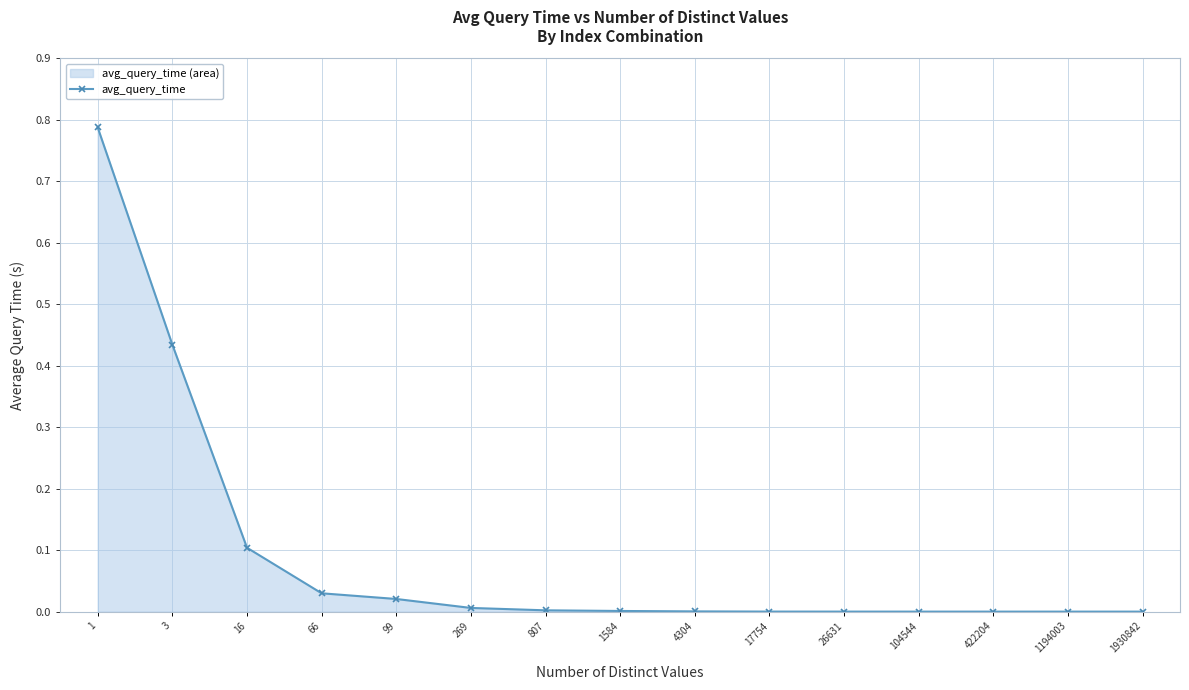

Which label corresponds to the smallest value in the chart?

1930842